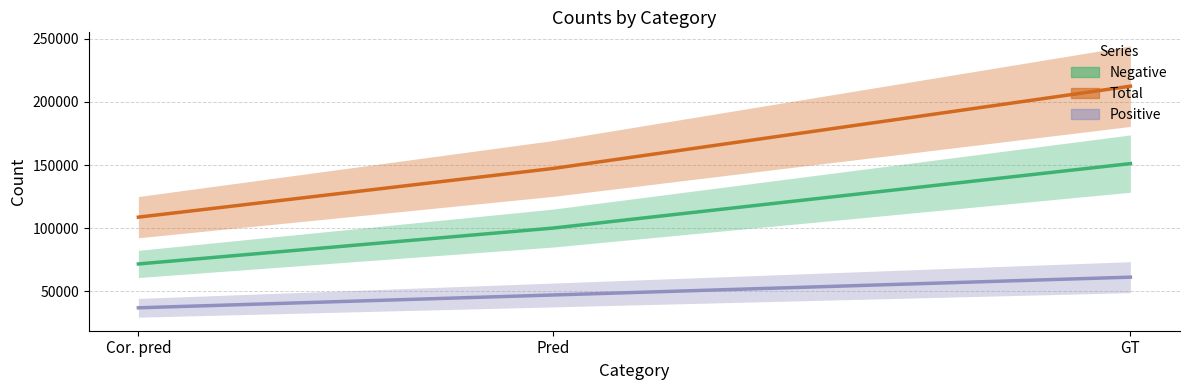

What is the lowest value of the Total series?

108792